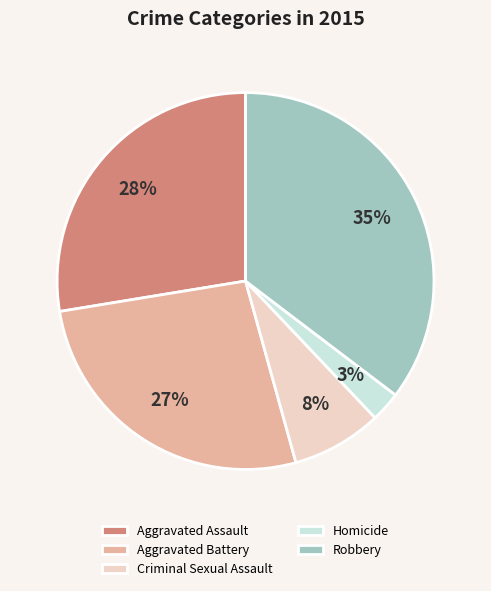

To the nearest percent, what is the average slice percentage?

20%